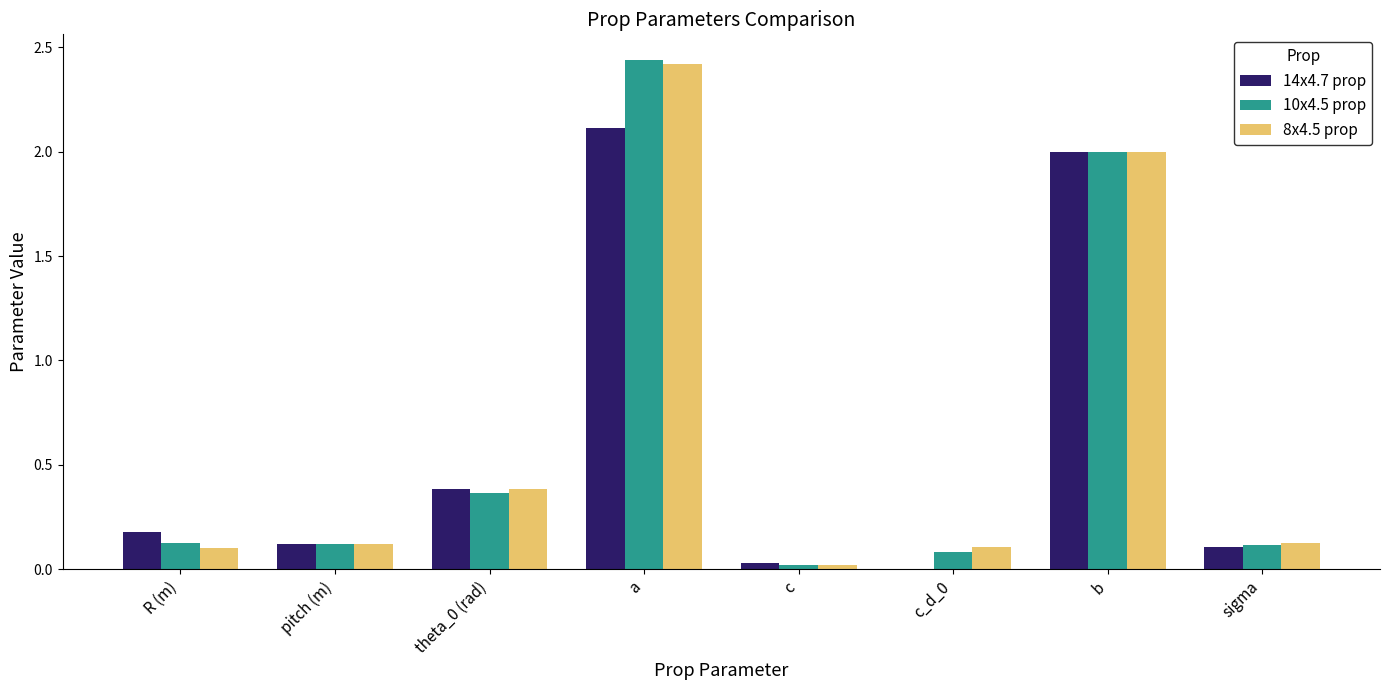

What are all the series names shown in the legend?

14x4.7 prop, 10x4.5 prop, 8x4.5 prop